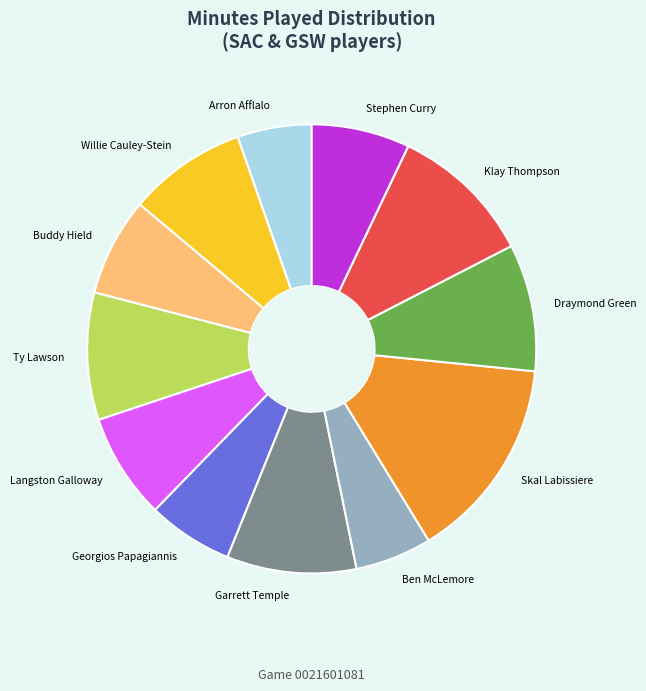

What is the largest slice in the pie chart?

Skal Labissiere